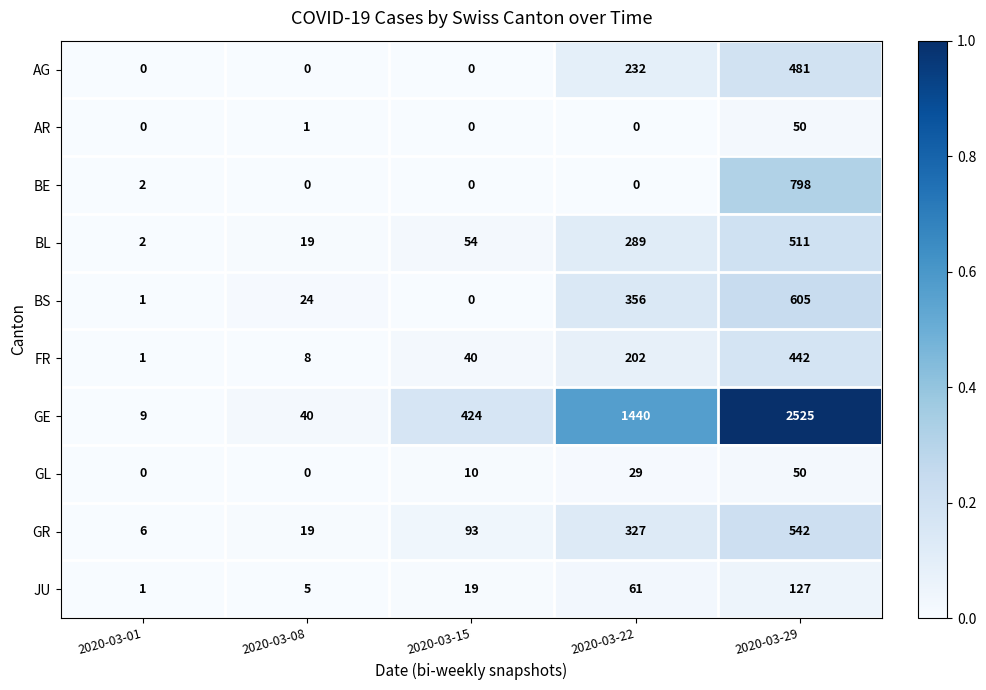

Which label corresponds to the largest value in the chart?

2020-03-29